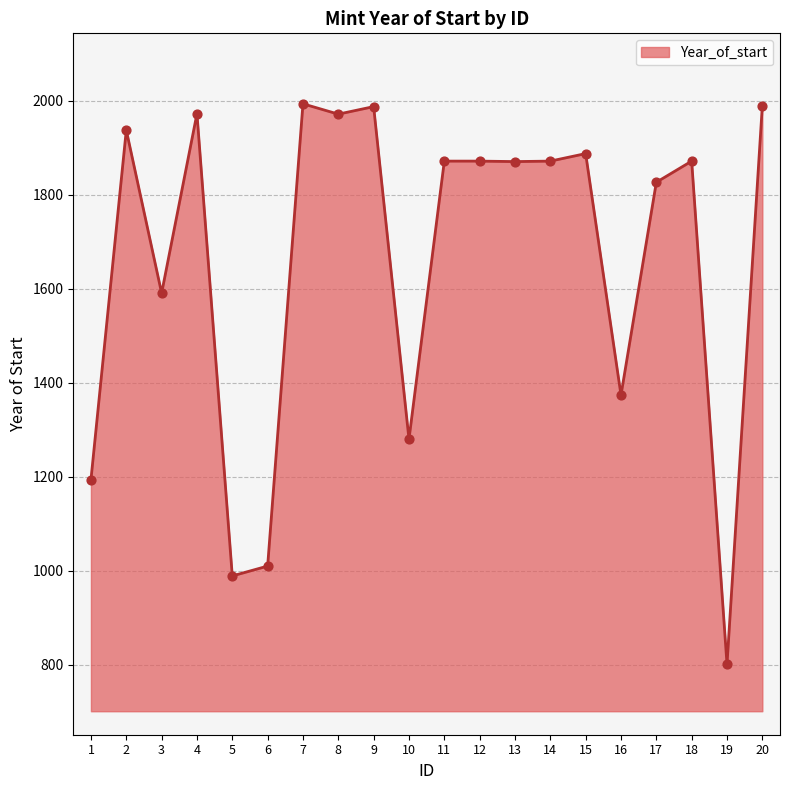

Between 11 and 1, which is larger?

11